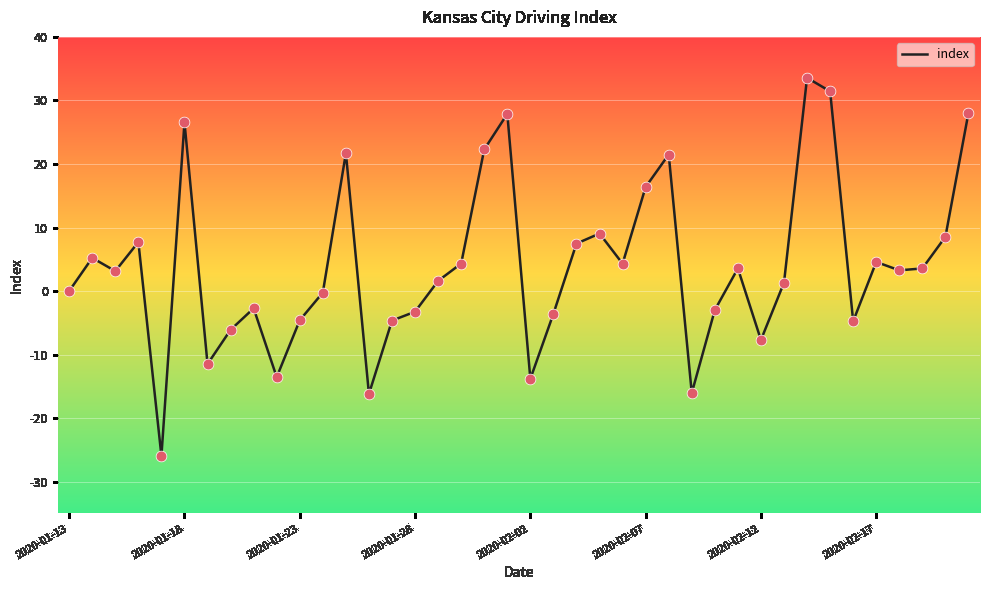

What is the smallest value displayed?

-25.9